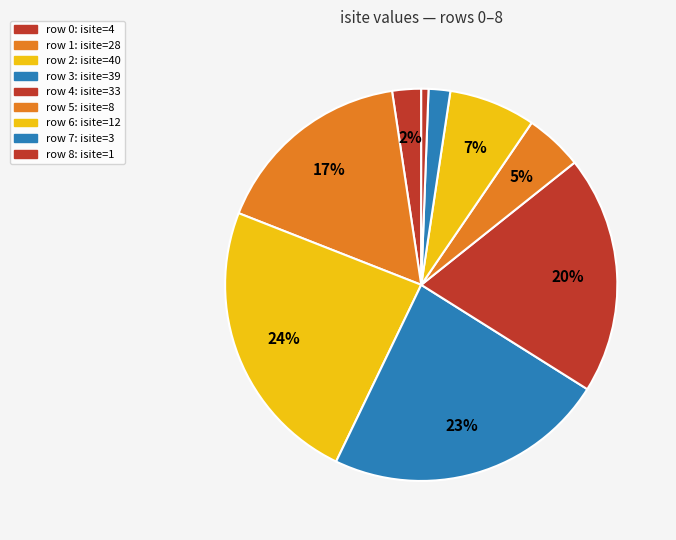

Does any single category account for the majority?

No